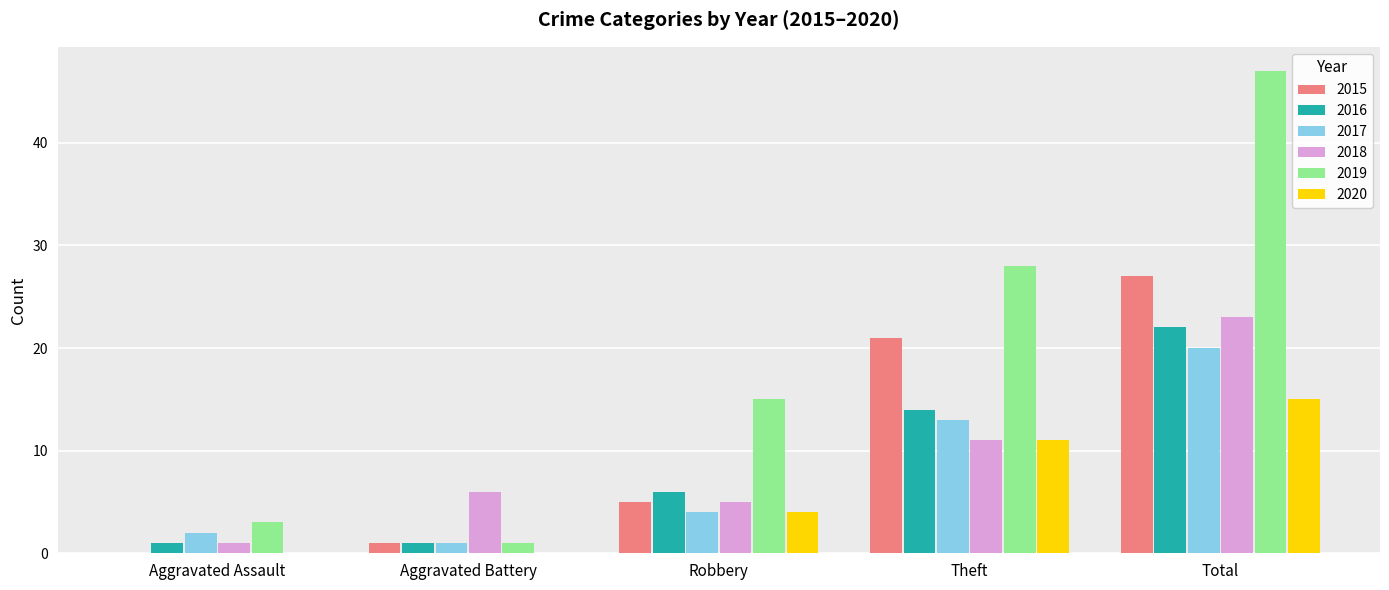

What is the sum of the 2018 values at Aggravated Battery and Aggravated Assault?

7